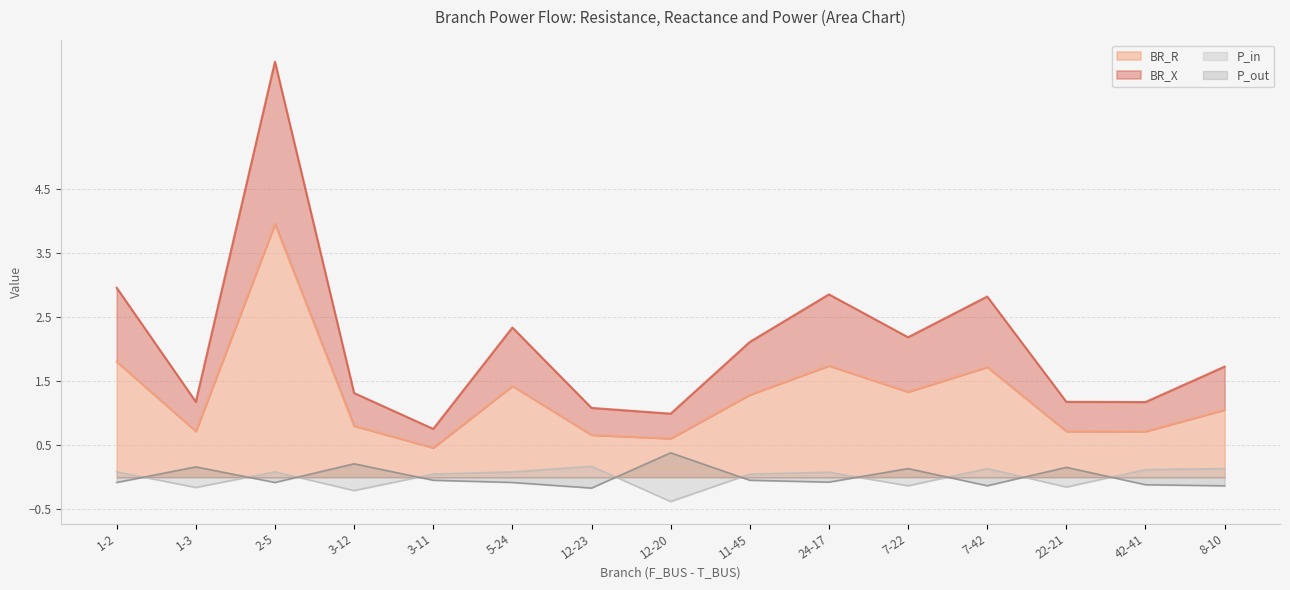

True or false: BR_X and P_out cross at least once.

False